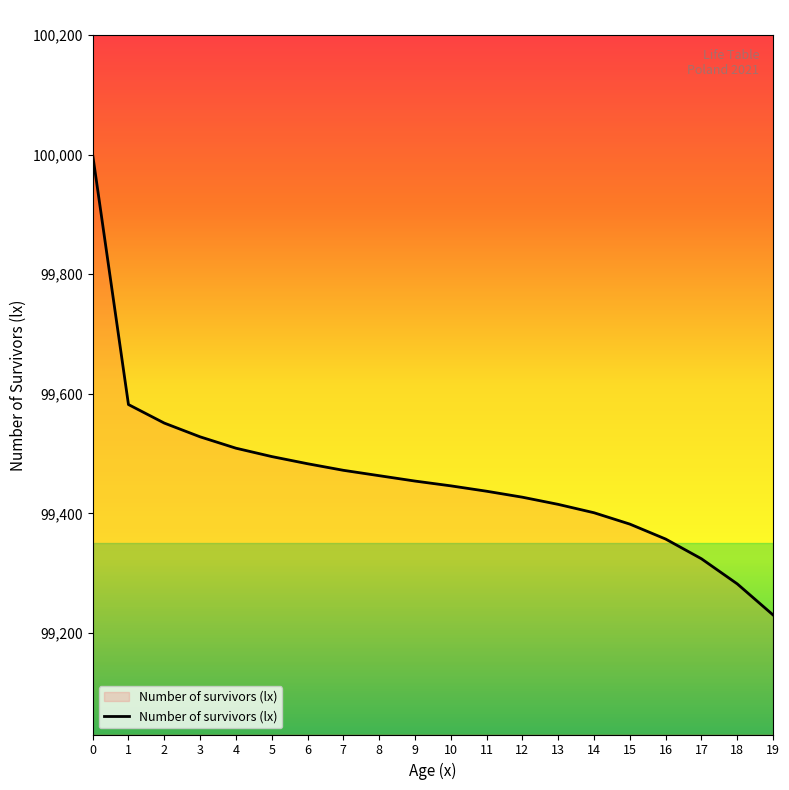

What is the difference between the second highest and minimum values?

352